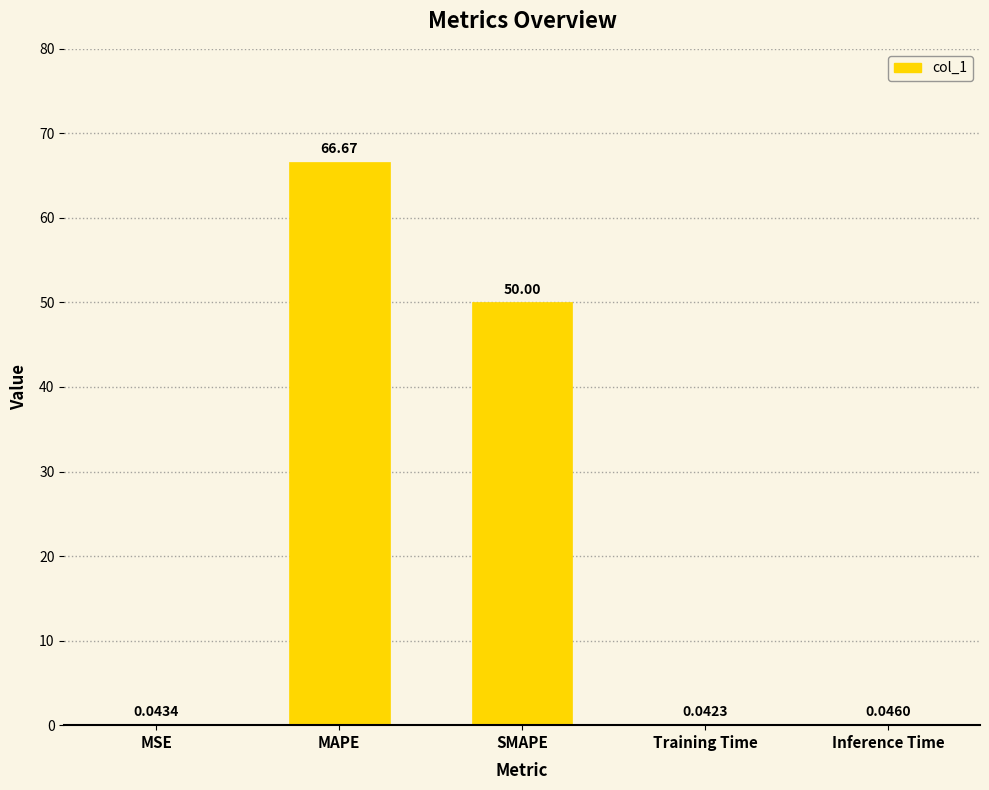

Which has a higher value, MSE or MAPE?

MAPE